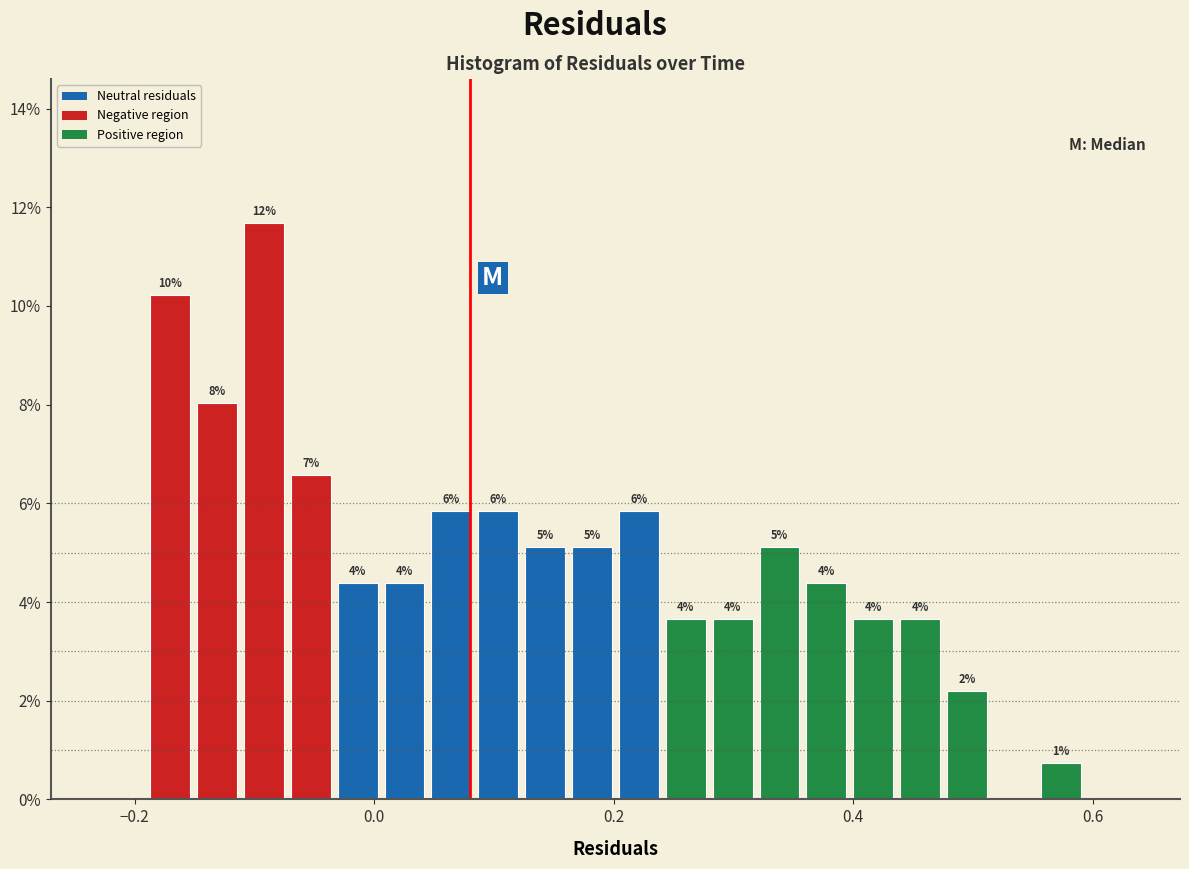

Around what value on the x-axis is the tallest bar? Give the approximate position of its centre, as read against the axis.

-0.10